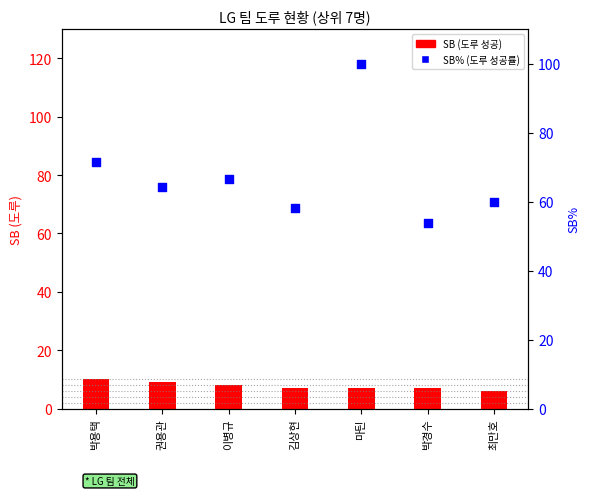

Which series has the largest total across all categories?

SB% (도루성공률)